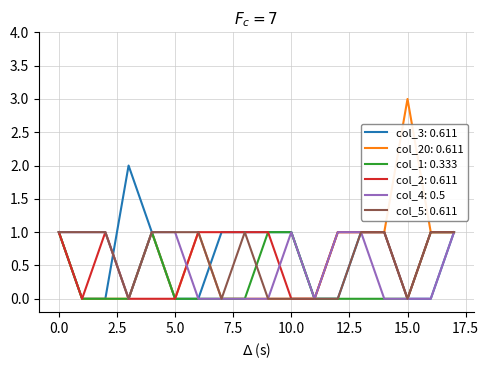

Which series has the largest range (max minus min)?

col_20: 0.611